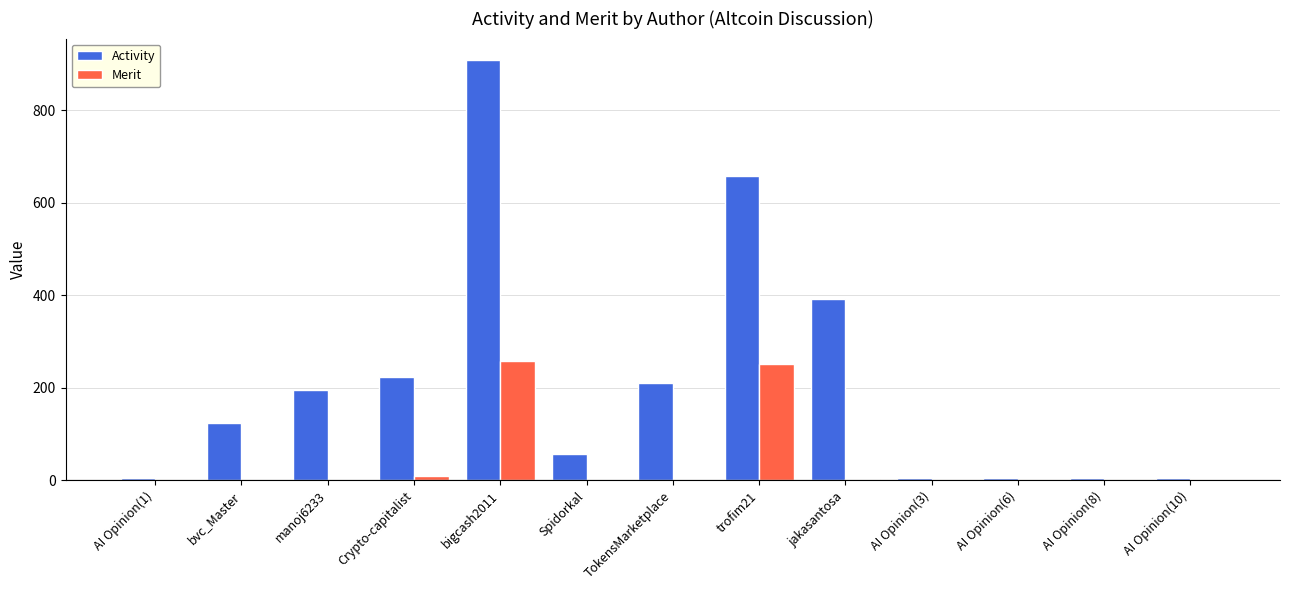

True or false: Activity has a value of 342 at bigcash2011.

False